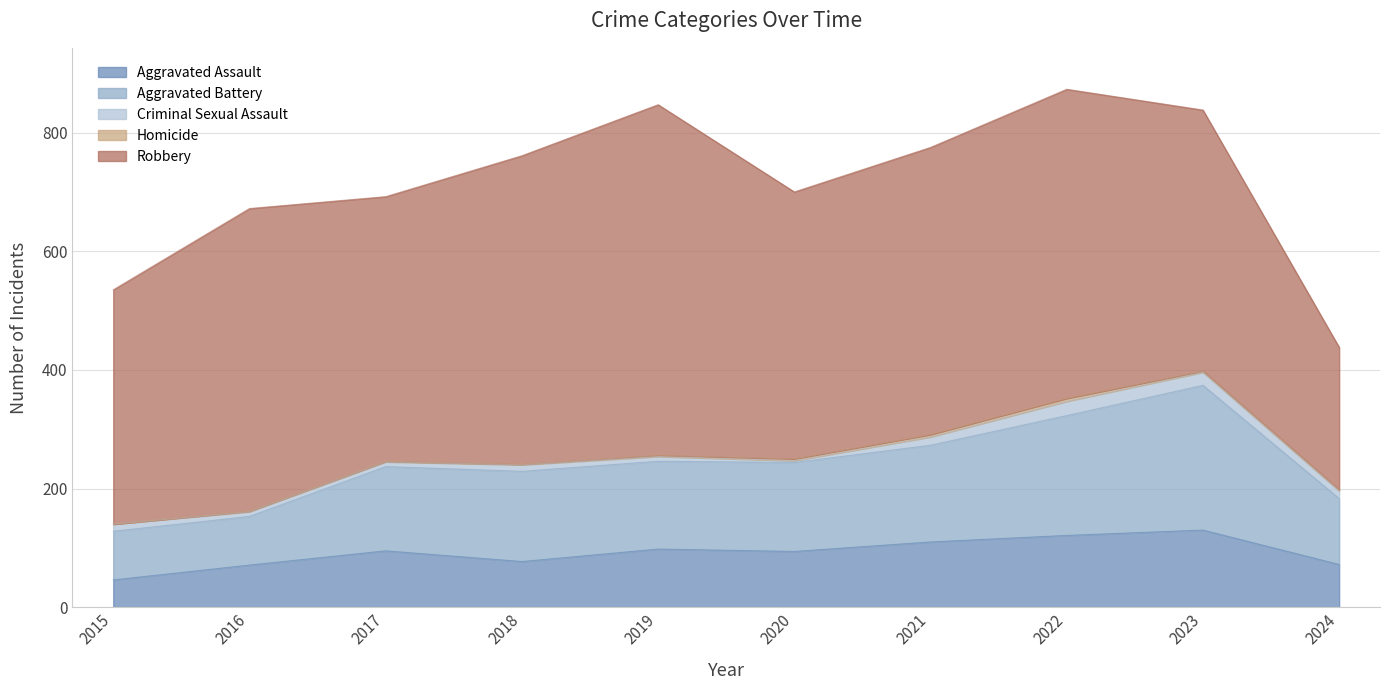

What is the lowest value of the Aggravated Assault series?

46